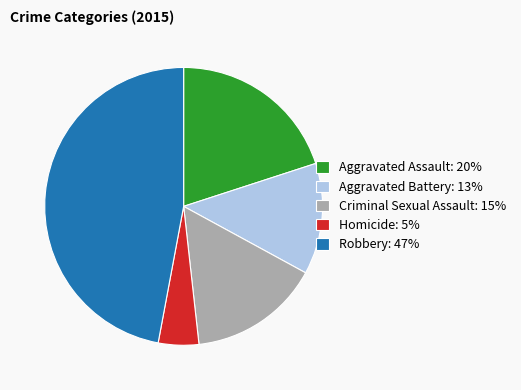

Is there a majority slice in this chart?

No